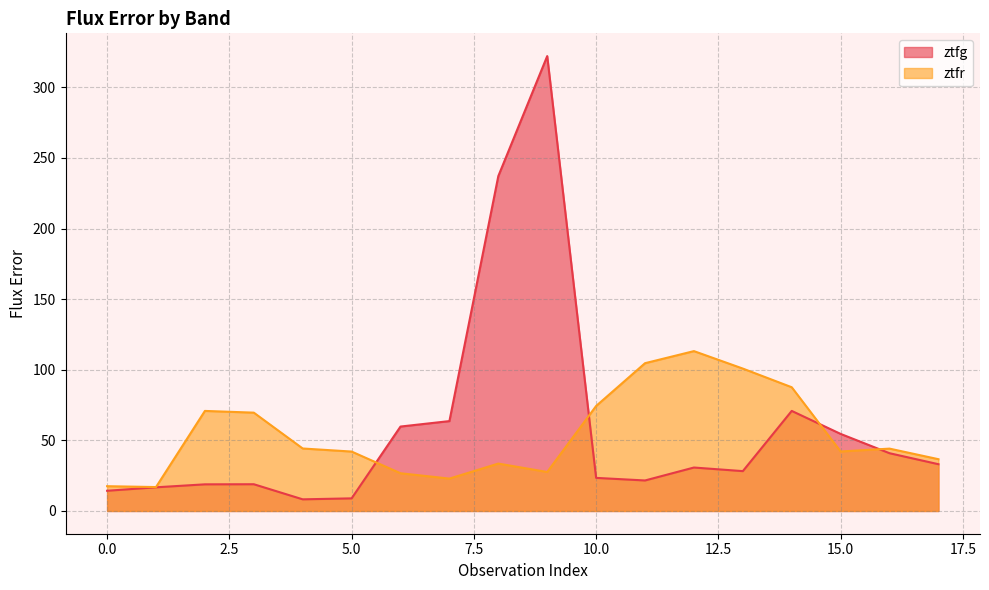

Rank the categories by ztfg value from lowest to highest.

4, 5, 0, 1, 2, 3, 11, 10, 13, 12, 17, 16, 15, 6, 7, 14, 8, 9